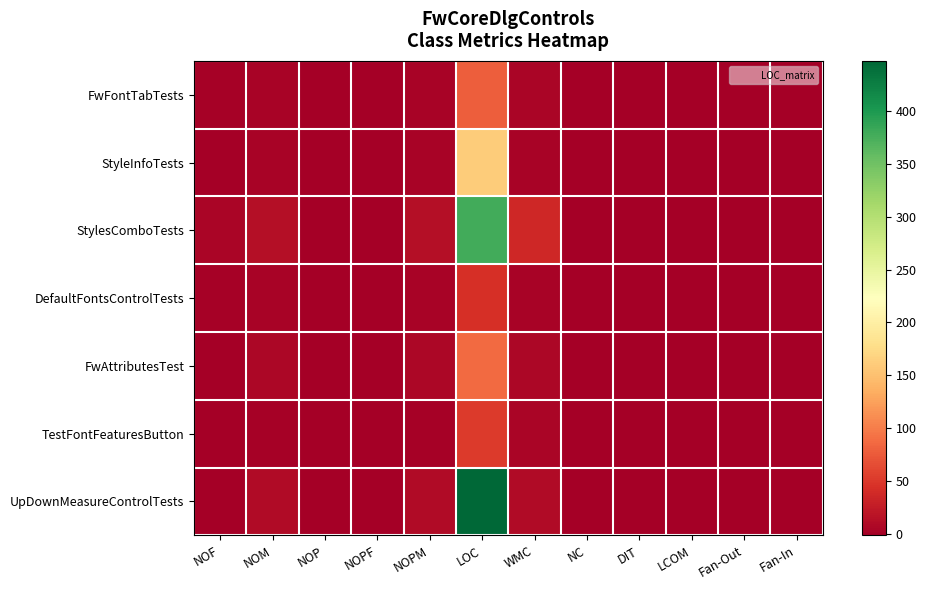

Reading left to right, extract all data points from this chart.

FwFontTabTests: NOF=1	NOM=4	NOP=0	NOPF=0	NOPM=4	LOC=79	WMC=5	NC=0	DIT=0	LCOM=0	Fan-Out=0	Fan-In=0
StyleInfoTests: NOF=0	NOM=4	NOP=0	NOPF=0	NOPM=4	LOC=160	WMC=4	NC=0	DIT=0	LCOM=-1	Fan-Out=0	Fan-In=0
StylesComboTests: NOF=5	NOM=14	NOP=0	NOPF=0	NOPM=13	LOC=377	WMC=36	NC=0	DIT=0	LCOM=0	Fan-Out=0	Fan-In=0
DefaultFontsControlTests: NOF=1	NOM=3	NOP=0	NOPF=0	NOPM=3	LOC=43	WMC=4	NC=0	DIT=0	LCOM=0	Fan-Out=0	Fan-In=0
FwAttributesTest: NOF=0	NOM=6	NOP=0	NOPF=0	NOPM=6	LOC=88	WMC=6	NC=0	DIT=0	LCOM=-1	Fan-Out=0	Fan-In=0
TestFontFeaturesButton: NOF=0	NOM=2	NOP=0	NOPF=0	NOPM=1	LOC=53	WMC=5	NC=0	DIT=0	LCOM=-1	Fan-Out=0	Fan-In=0
UpDownMeasureControlTests: NOF=0	NOM=10	NOP=0	NOPF=0	NOPM=10	LOC=447	WMC=10	NC=0	DIT=0	LCOM=-1	Fan-Out=0	Fan-In=0